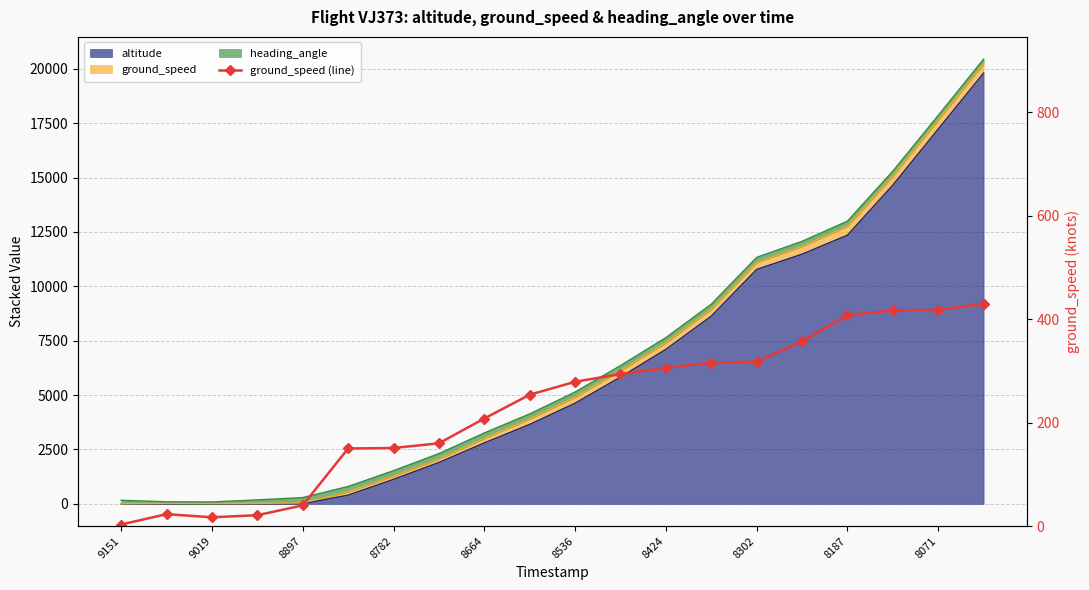

What position from the right is 9151?

20